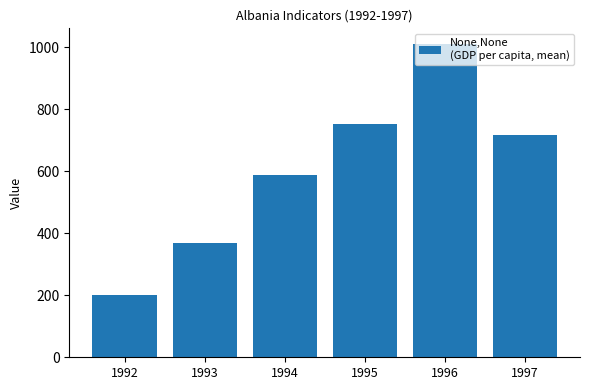

What is the sum of the values at 1992 and 1997?

918.2